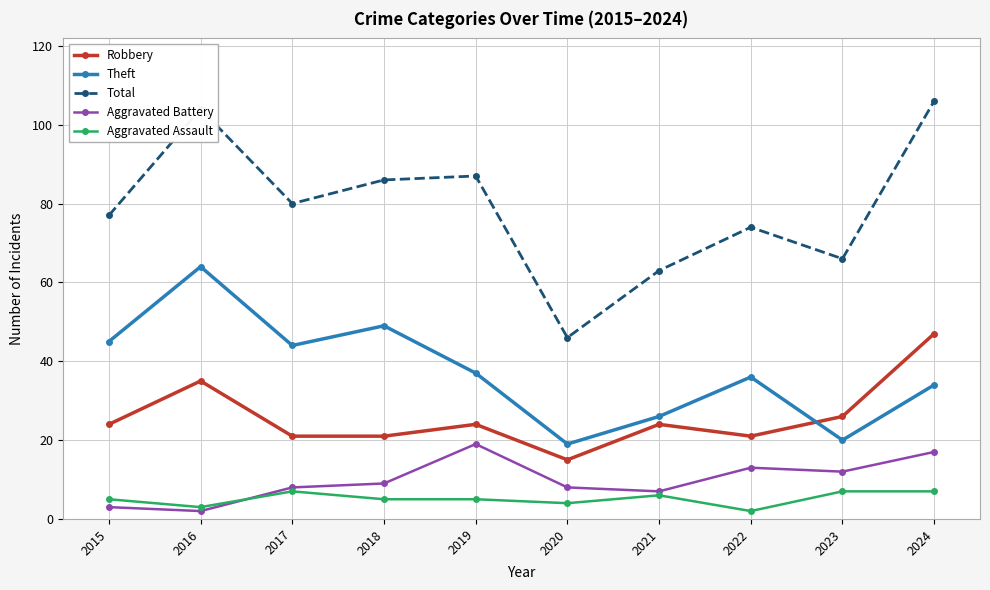

Which series has the largest range (max minus min)?

Total